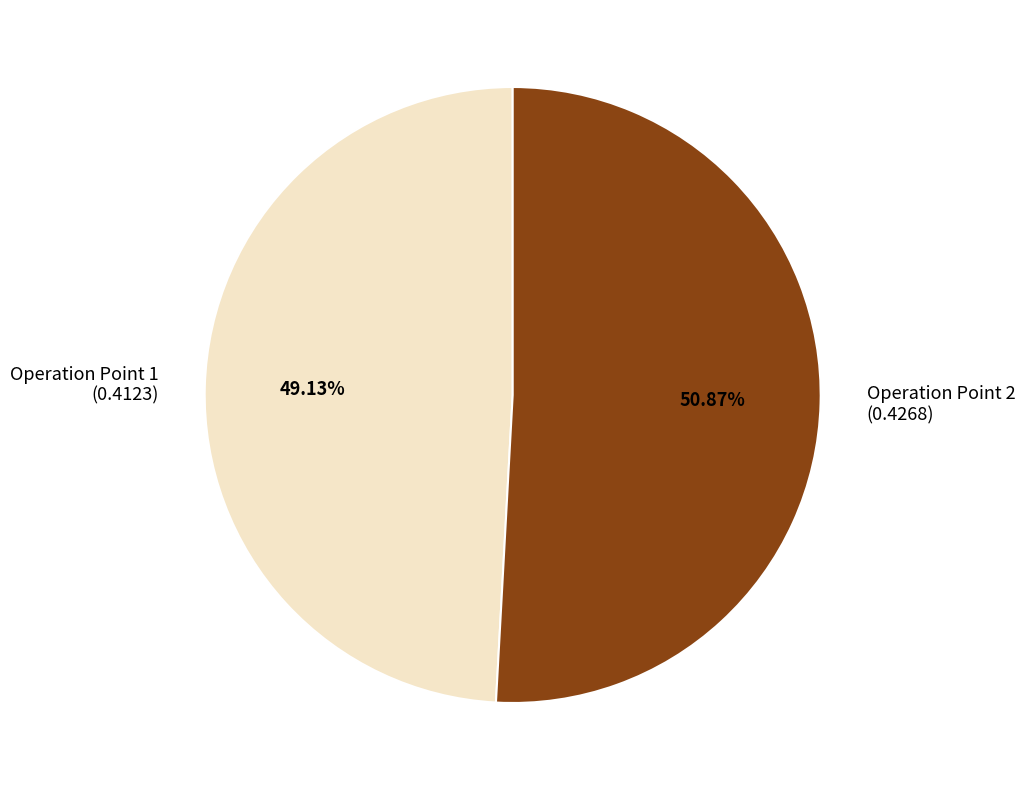

Which category has the biggest portion of the pie?

Operation Point 2 (0.4268)